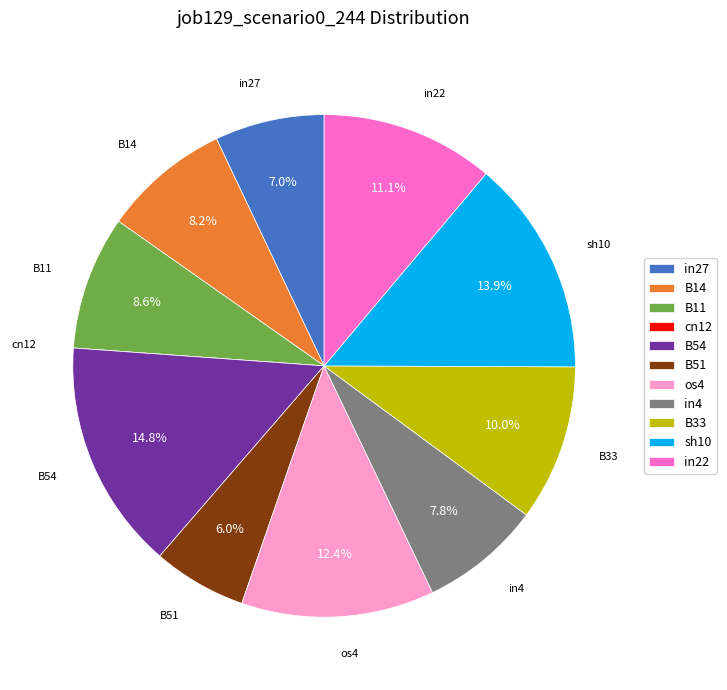

Is there a majority slice in this chart?

No